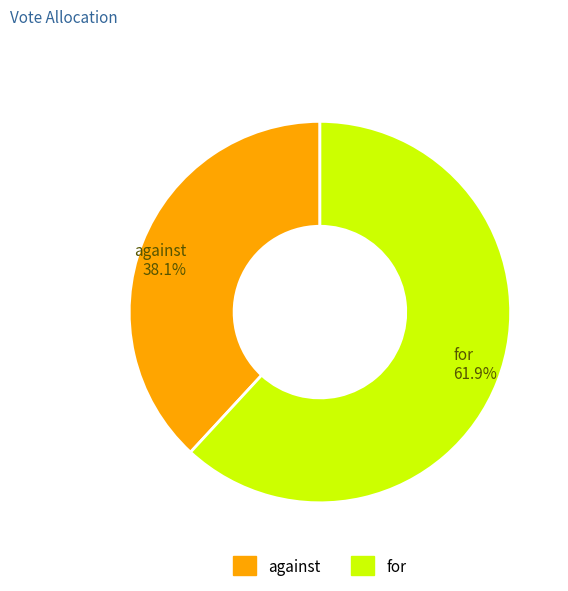

How many segments does this pie chart have?

2